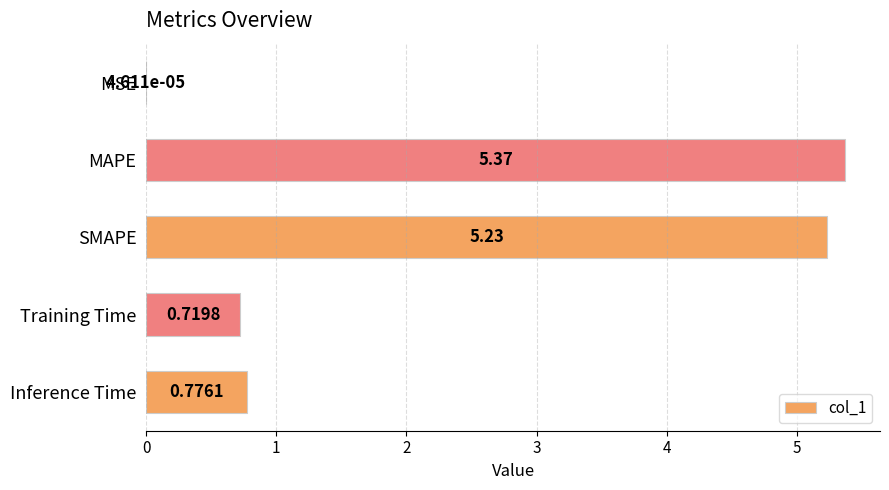

What is the sum of the values at Training Time and MAPE?

6.1